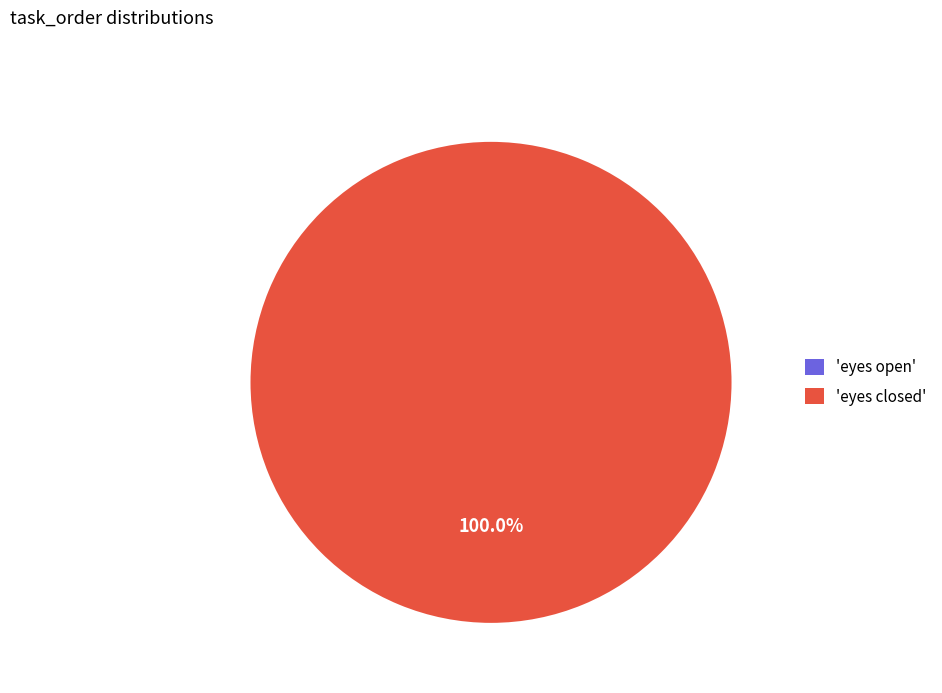

Rank the categories by value from lowest to highest.

eyes open, eyes closed